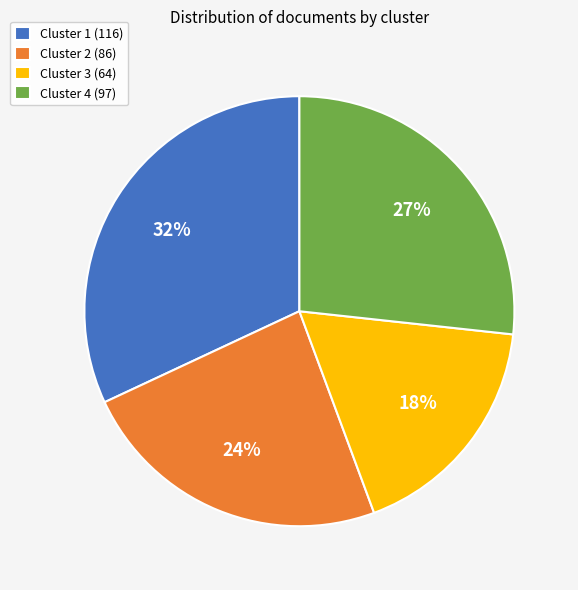

The Cluster 2 slice represents 18% of the pie. True or false?

False